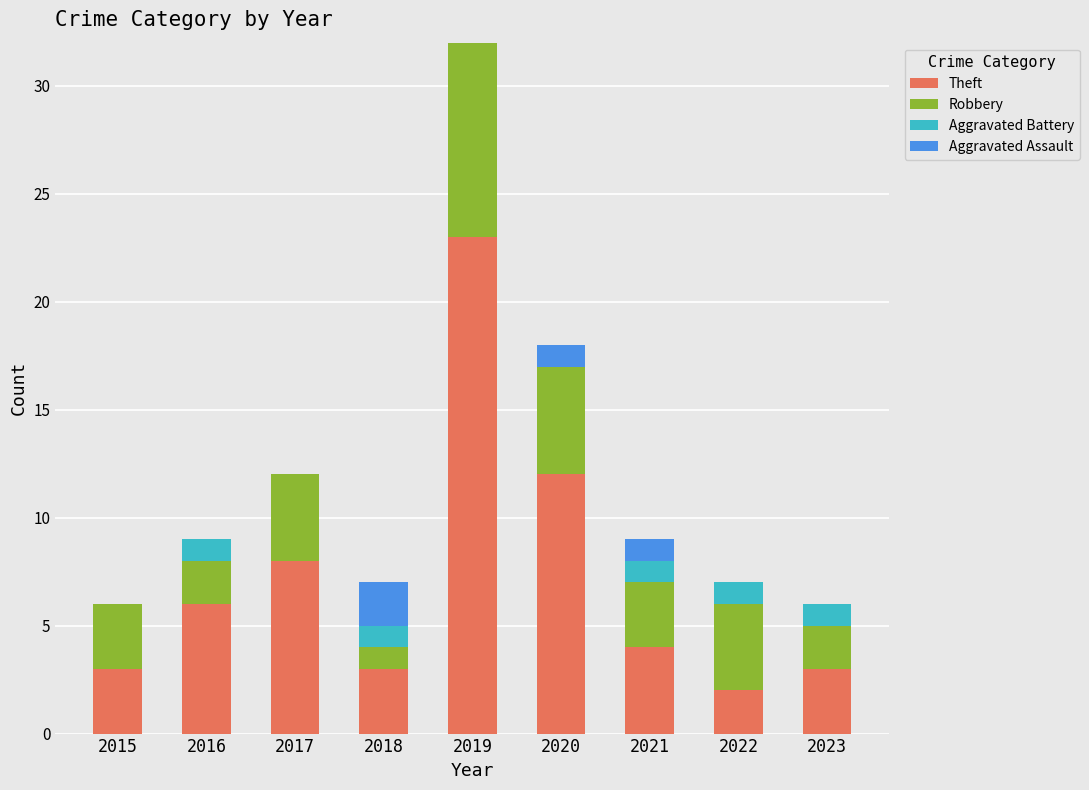

The value of Theft at 2018 is 3. True or false?

True